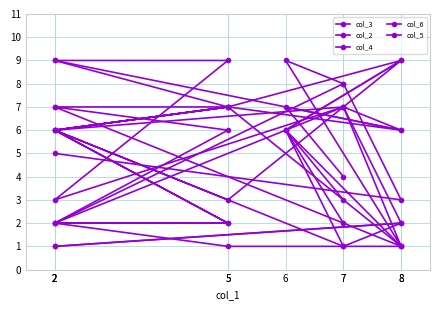

True or false: col_6 has a value of 6 at 6.

True